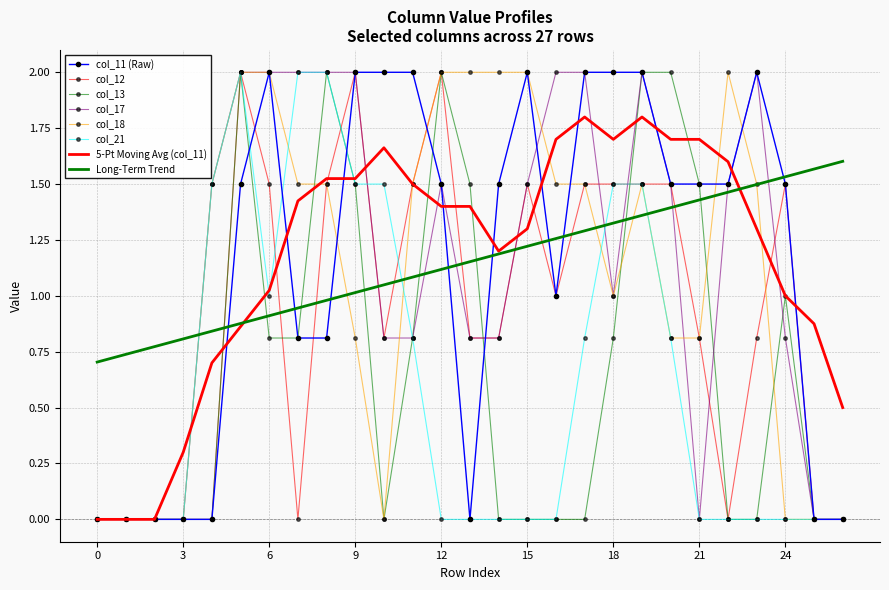

How many times do col_21 and col_18 cross each other?

3